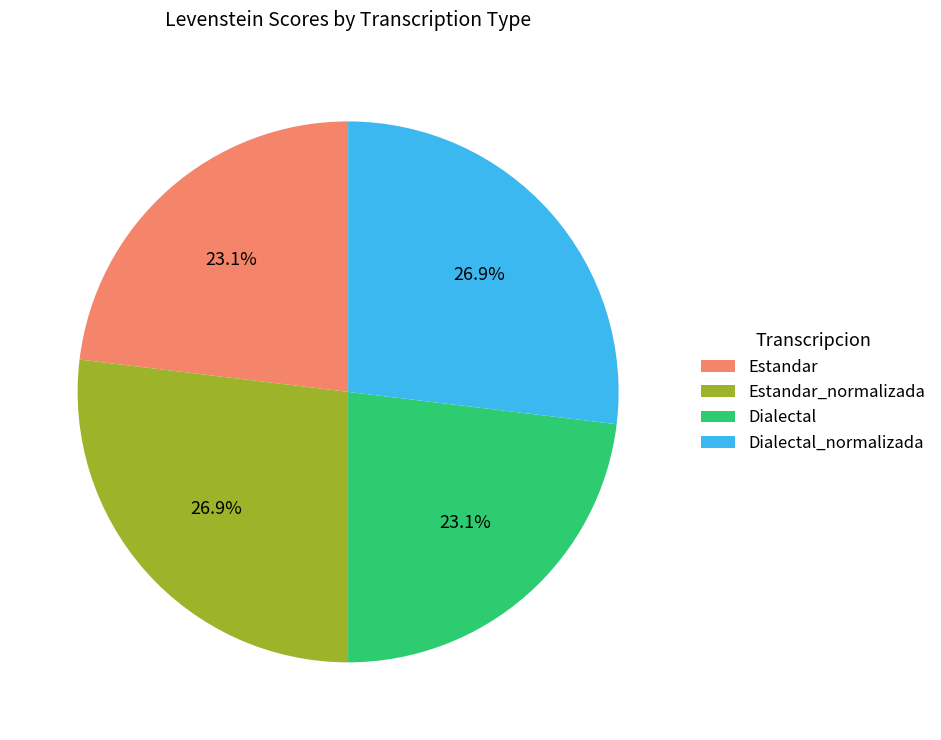

Does any single category account for the majority?

No